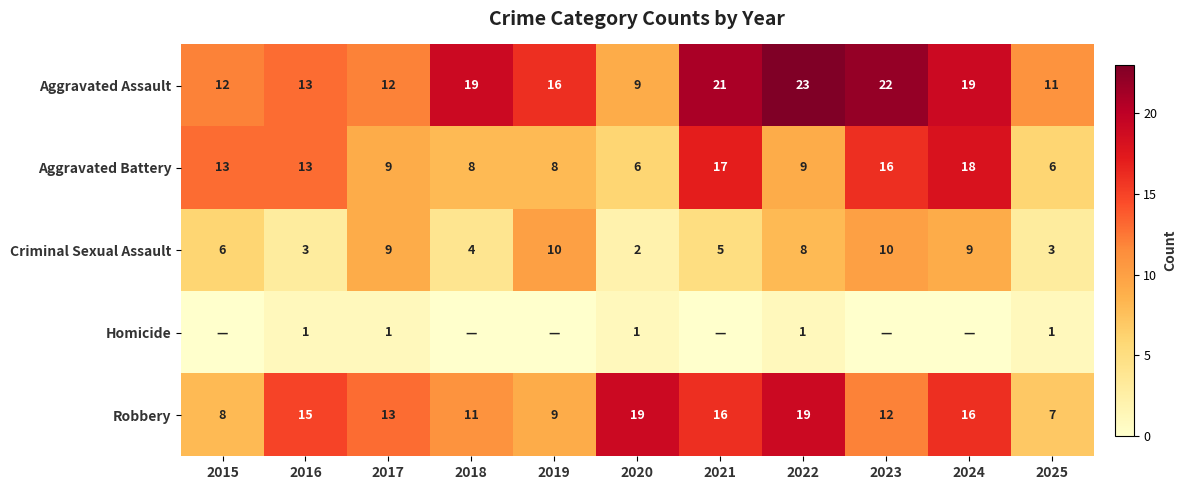

True or false: Robbery has a value of 7 at 2025.

True